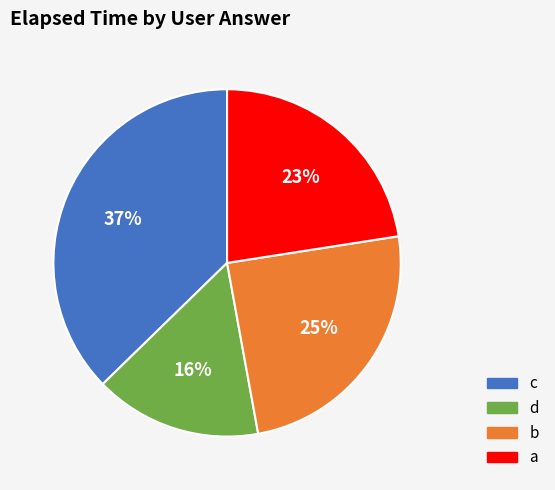

Is there any slice that represents more than half of the pie?

No